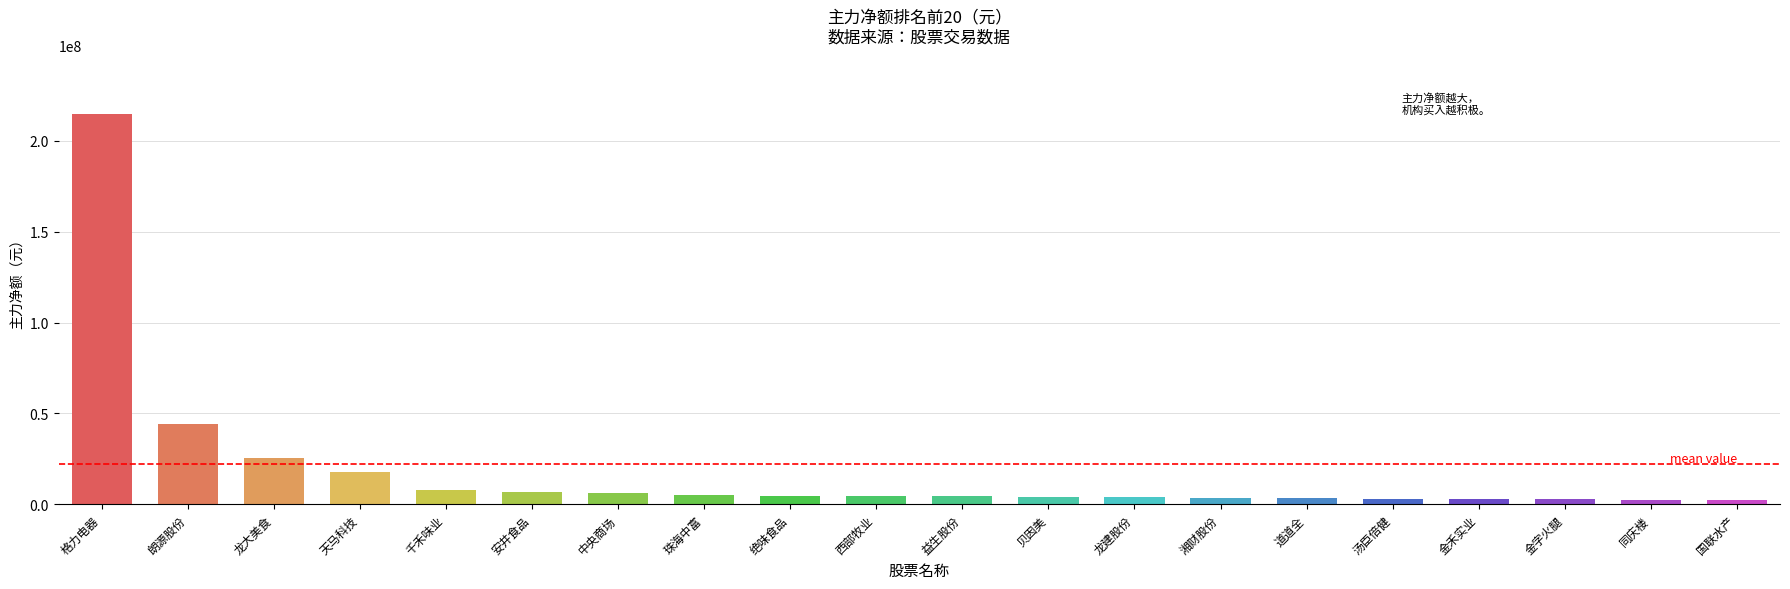

What is the difference between the second highest and minimum values?

41495992